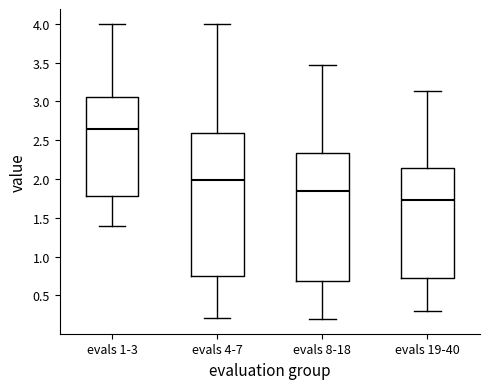

Reading left to right, read every box against the y-axis: the position of its median line, the range the box covers, and the ends of its whiskers. The values are not printed on the chart, so give them approximately, as read against the axis.

evals 1-3: median 2.65, box 1.75 to 3.05, whiskers 1.40 to 4.00
evals 4-7: median 2.00, box 0.75 to 2.60, whiskers 0.20 to 4.00
evals 8-18: median 1.85, box 0.70 to 2.35, whiskers 0.20 to 3.45
evals 19-40: median 1.75, box 0.75 to 2.15, whiskers 0.30 to 3.15